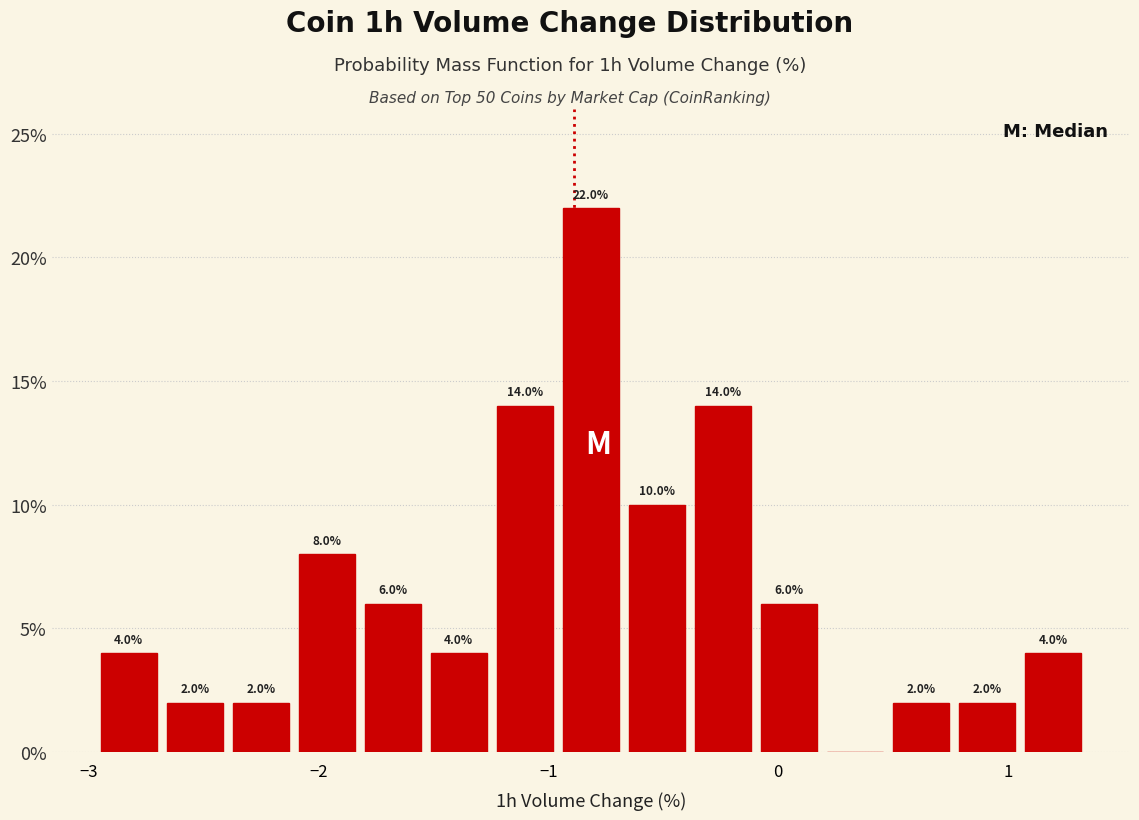

Around what value on the x-axis is the tallest bar? Give the approximate position of its centre, as read against the axis.

-0.8